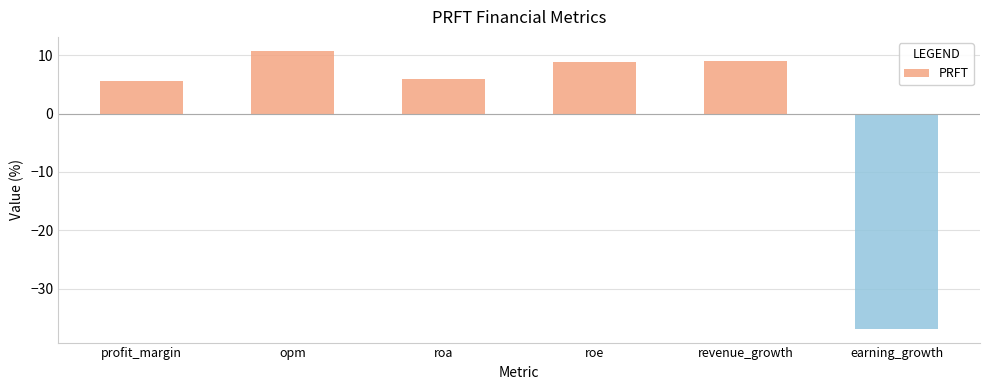

What is the label of the 3rd bar from the right?

roe